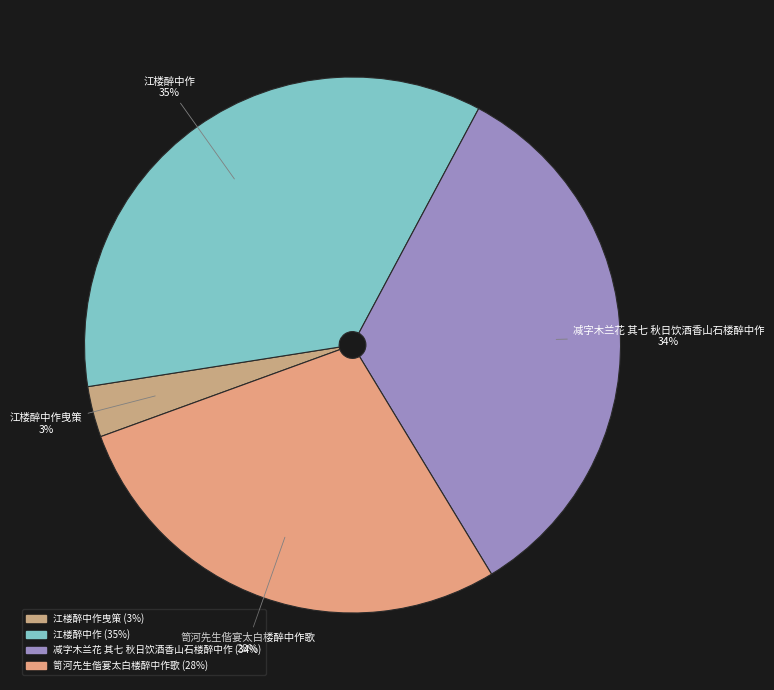

Rank the categories by value from lowest to highest.

江楼醉中作曳策, 笥河先生偕宴太白楼醉中作歌, 减字木兰花 其七 秋日饮酒香山石楼醉中作, 江楼醉中作